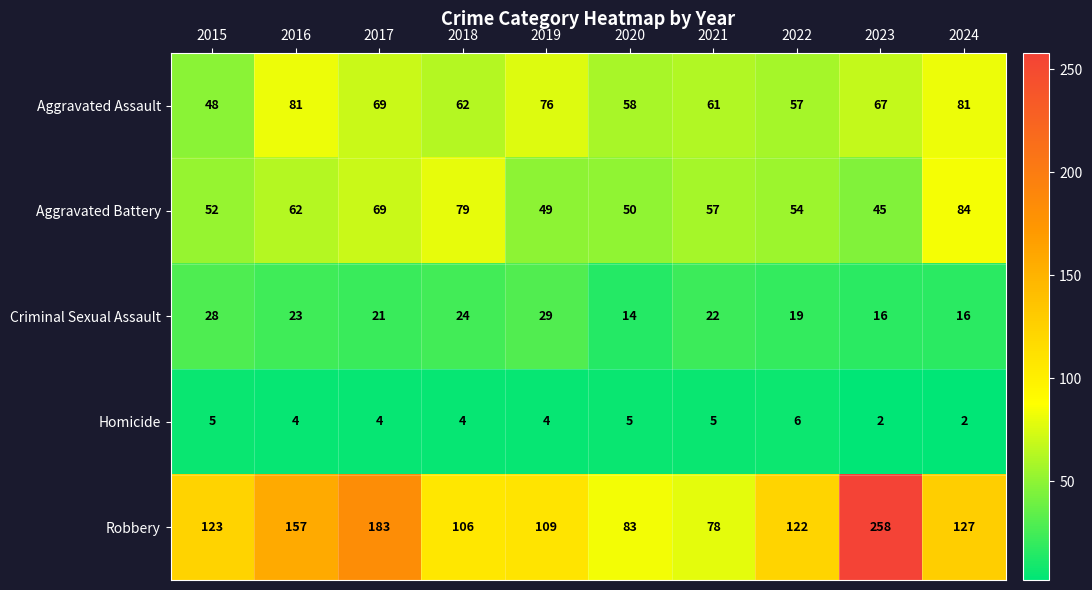

What is the difference between the maximum and second lowest values in the Robbery series?

175